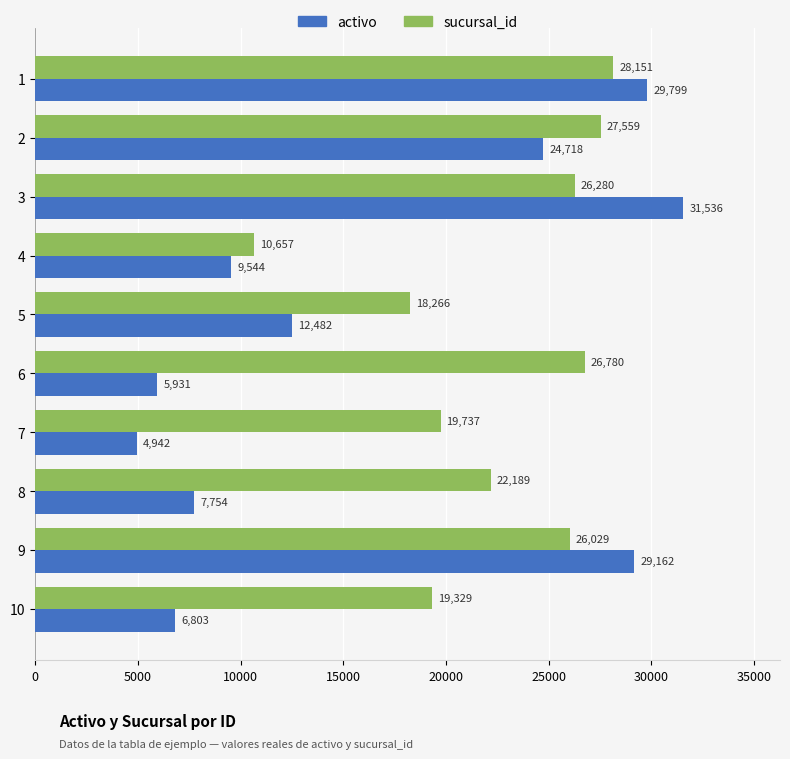

Which series has the widest spread of values?

activo